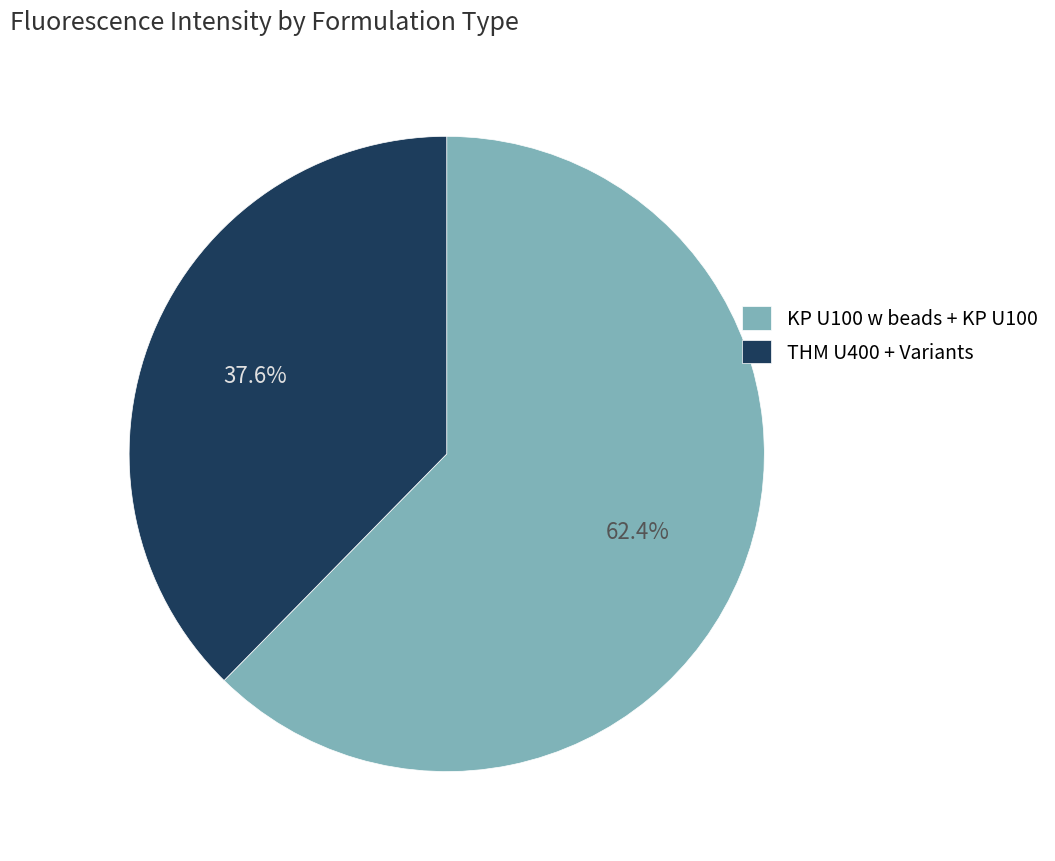

Count the number of slices in the pie.

2